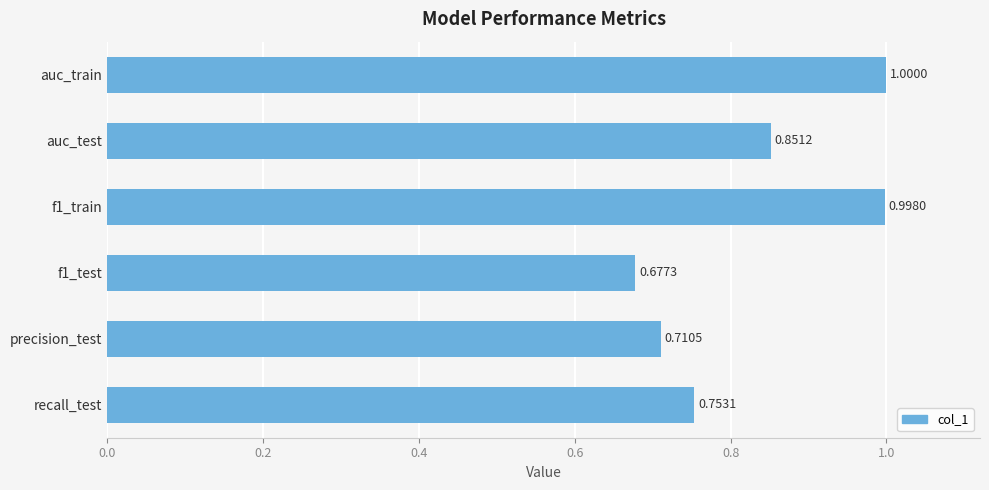

What is the sum of the values at f1_test and recall_test?

1.4